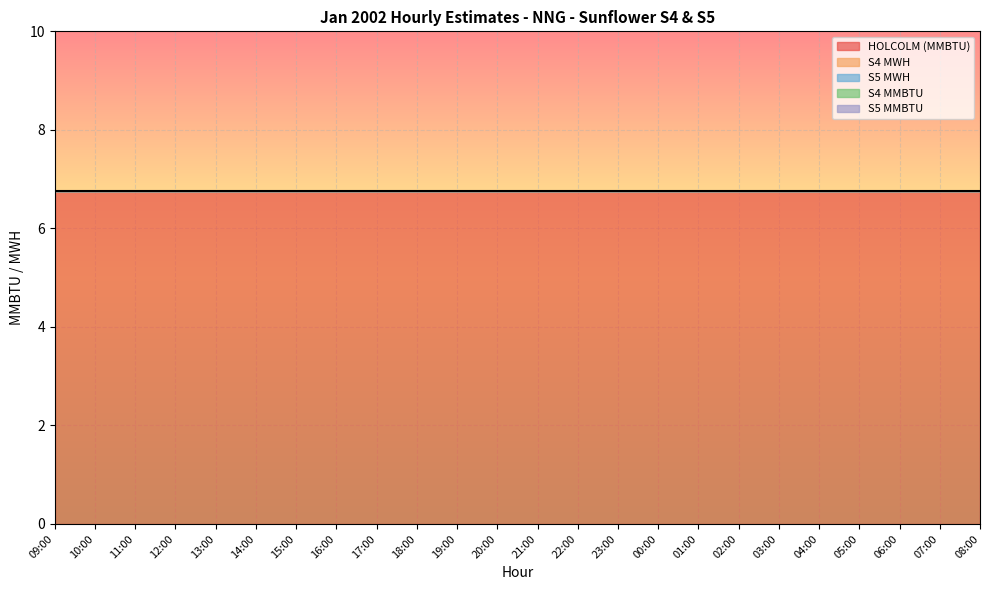

The S5 MWH series shows 0.0 at 21:00. True or false?

True